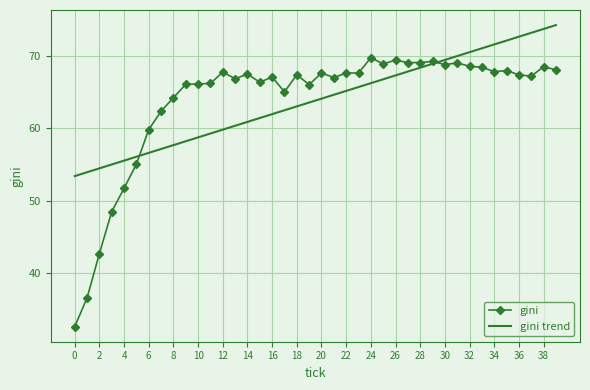

Which series has the widest spread of values?

gini